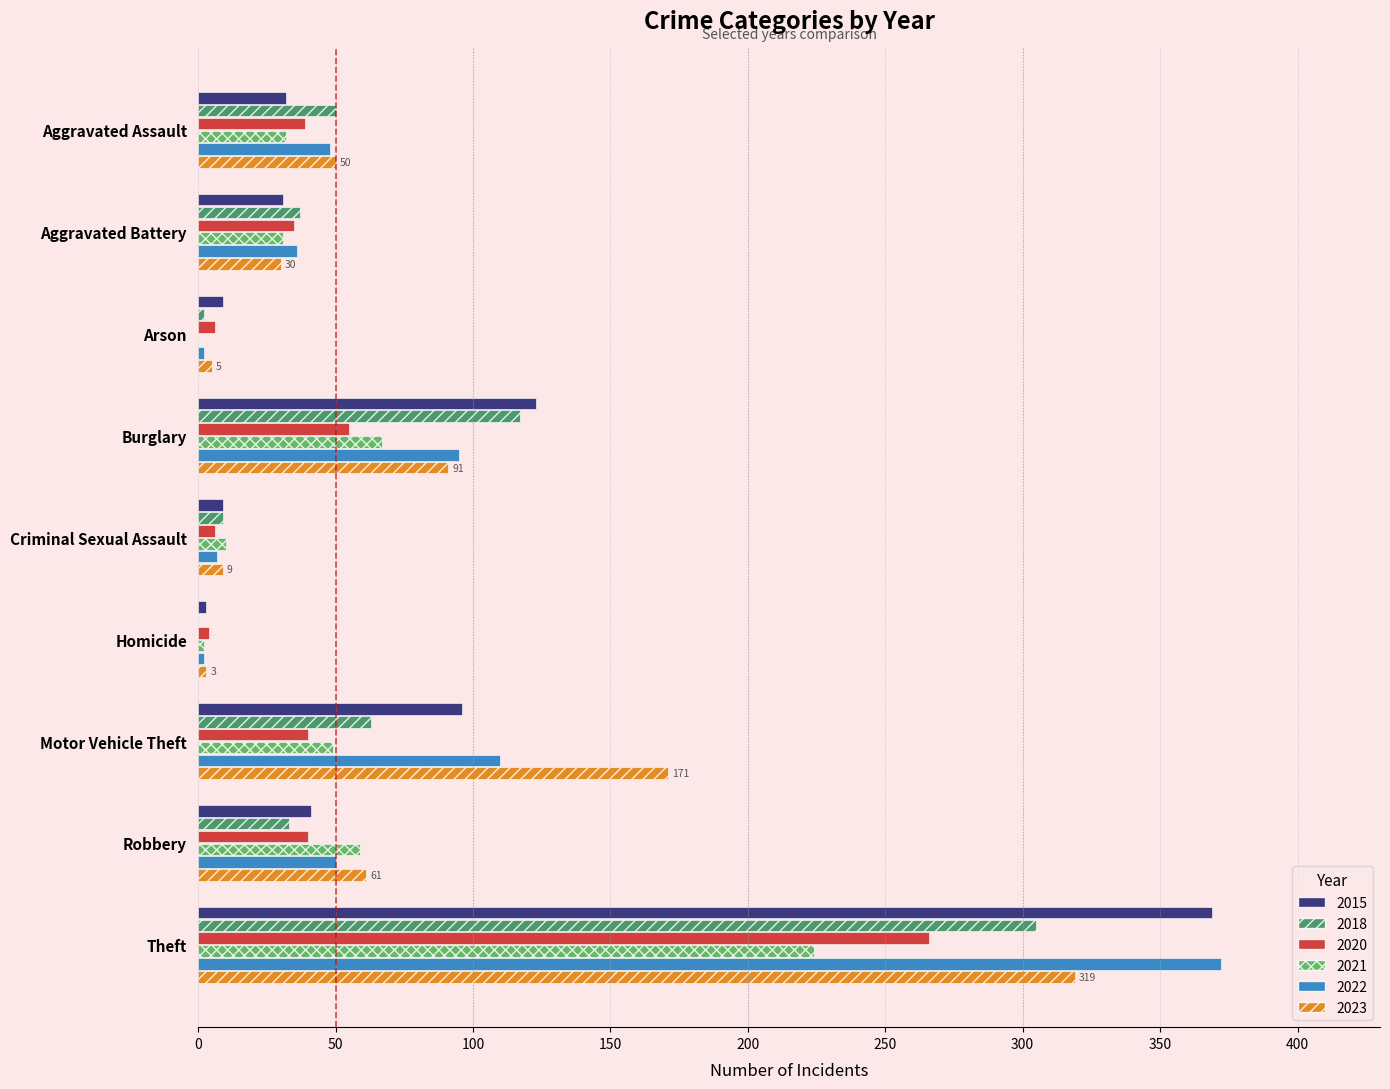

The value of 2020 at Aggravated Battery is 20. True or false?

False